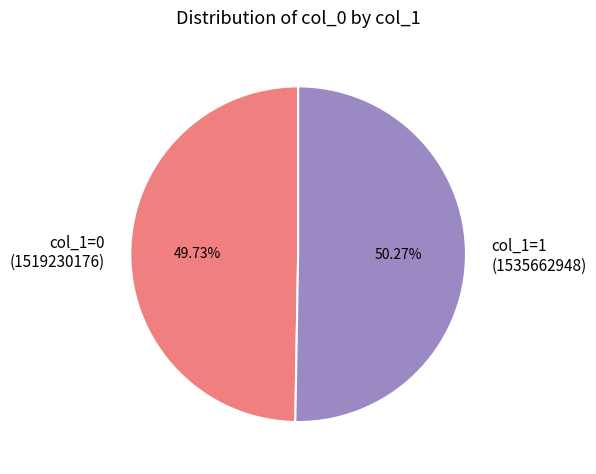

Which has a higher value, col_1=1 (1535662948) or col_1=0 (1519230176)?

col_1=1 (1535662948)